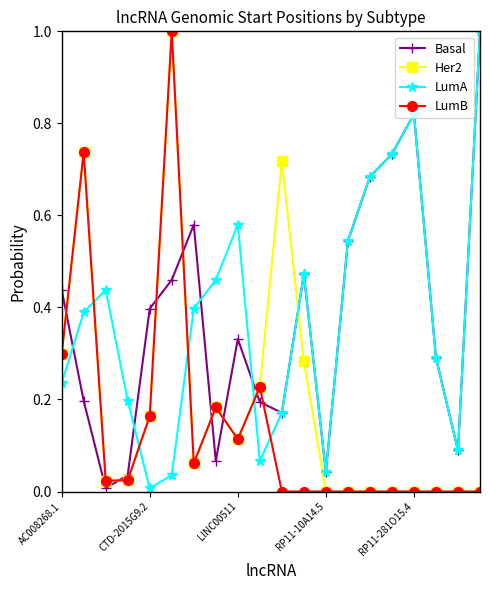

True or false: Her2 and LumA intersect in this chart.

True